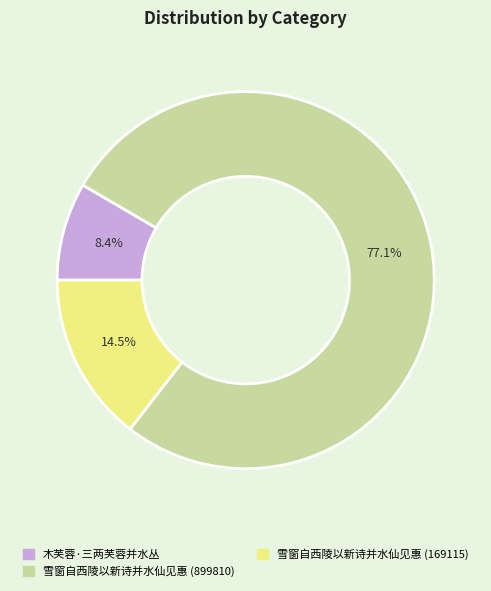

Which slice is the smallest?

木芙蓉·三两芙蓉并水丛